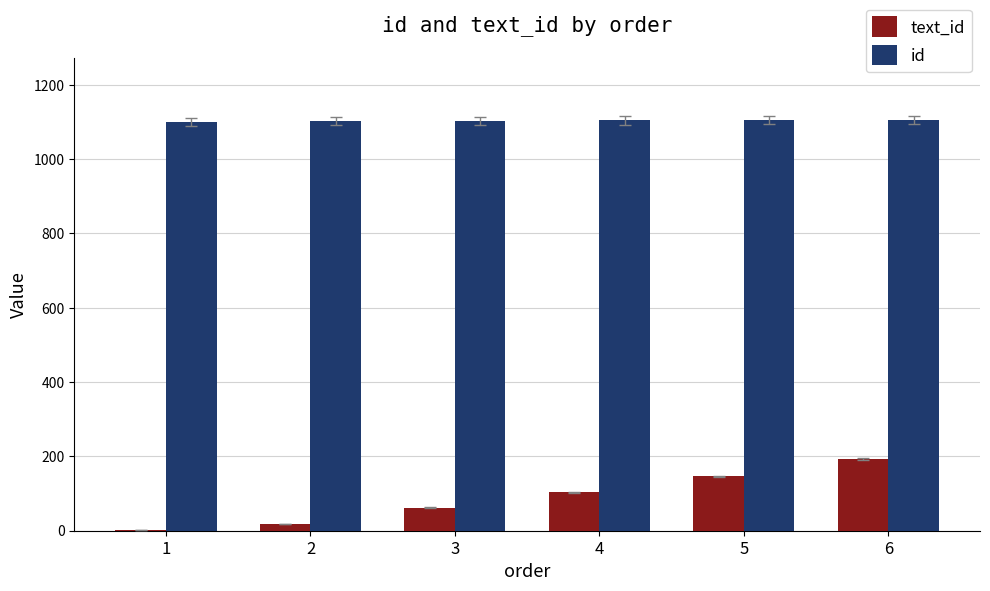

The text_id series shows 287 at 6. True or false?

False